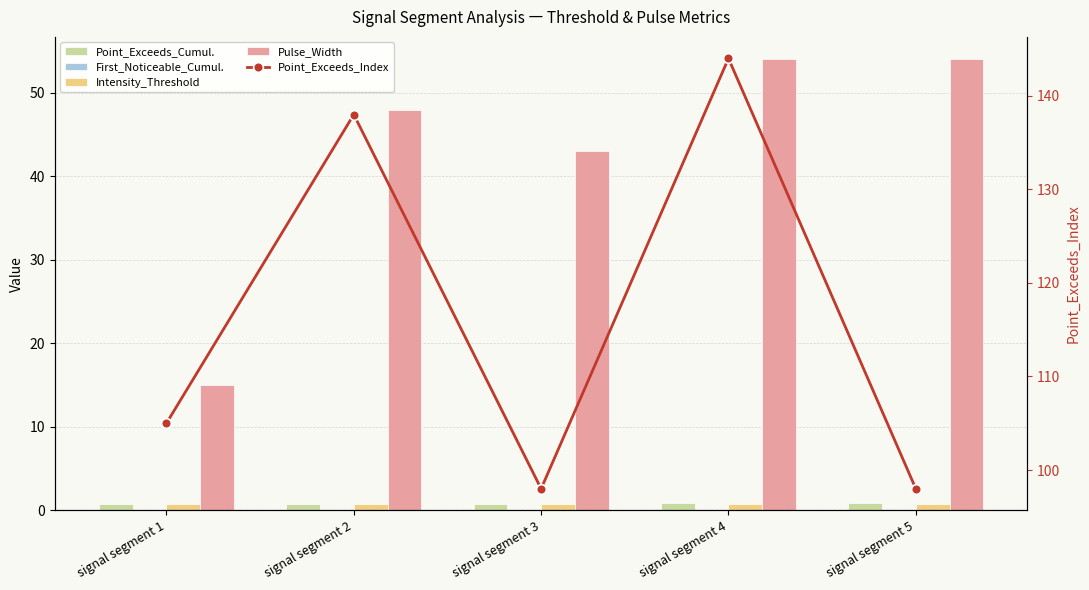

What is the difference between the second highest and second lowest values in the Pulse_Width series?

11.0